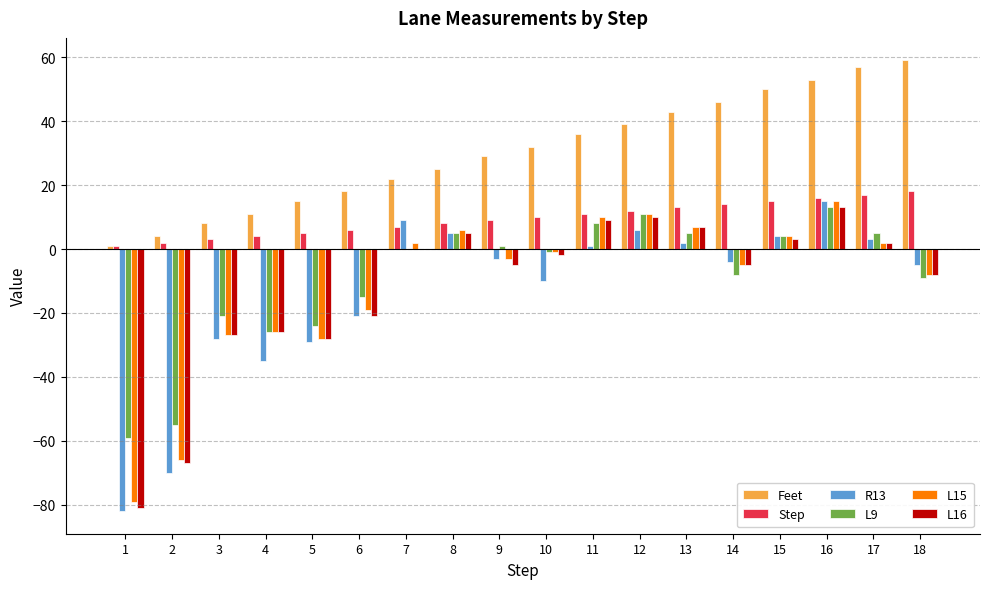

Count the number of data series in this chart.

6